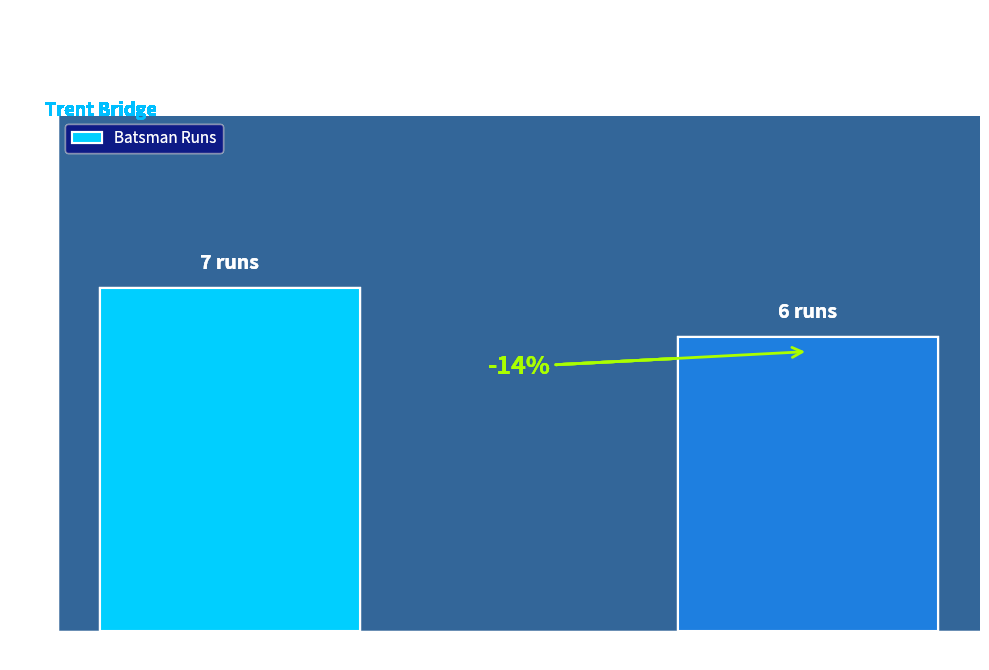

How many bars are there in total?

2